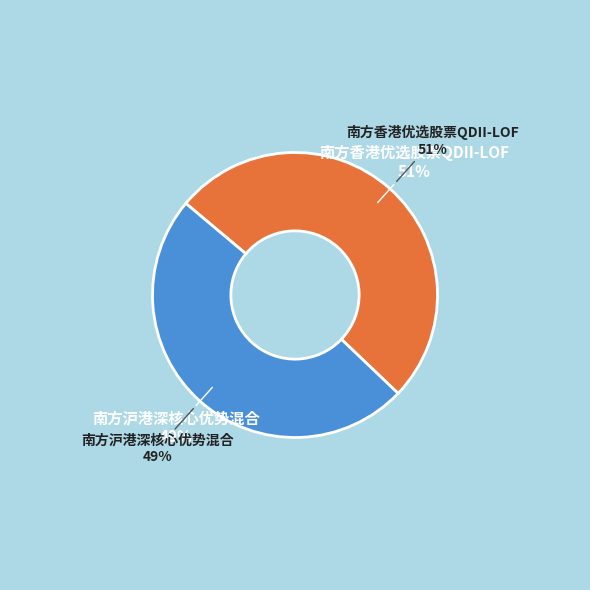

Which category accounts for the majority?

南方香港优选股票QDII-LOF